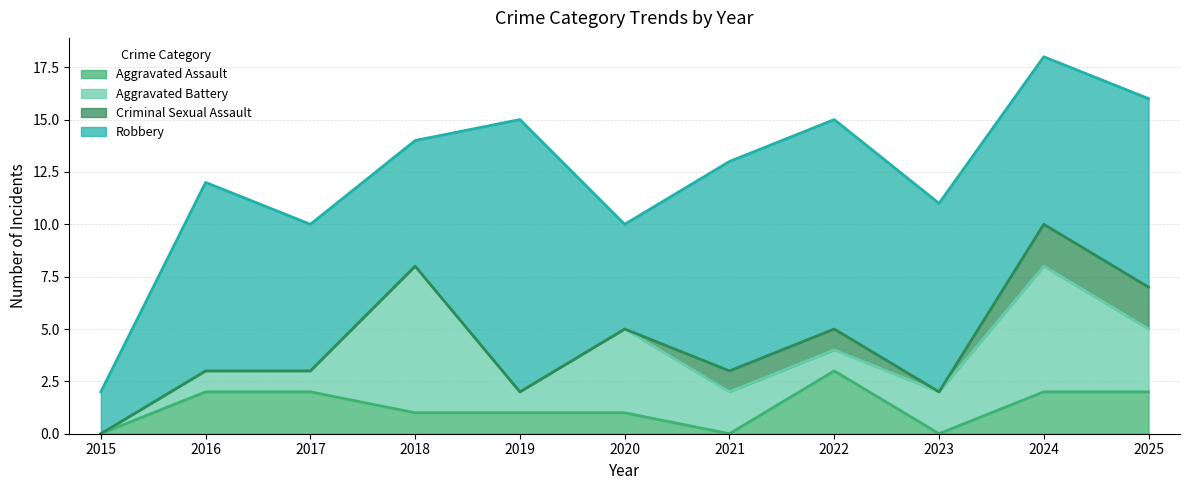

Reading right to left, list all the values displayed in this chart.

Aggravated Assault: 2	2	0	3	0	1	1	1	2	2	0
Aggravated Battery: 3	6	2	1	2	4	1	7	1	1	0
Criminal Sexual Assault: 2	2	0	1	1	0	0	0	0	0	0
Robbery: 9	8	9	10	10	5	13	6	7	9	2